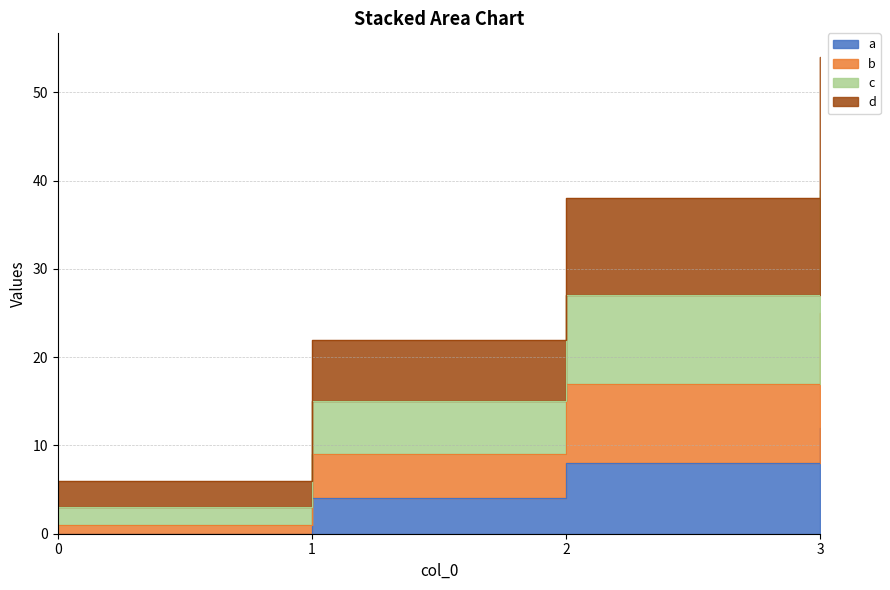

Between 0 and 3, which series saw the biggest shift?

d